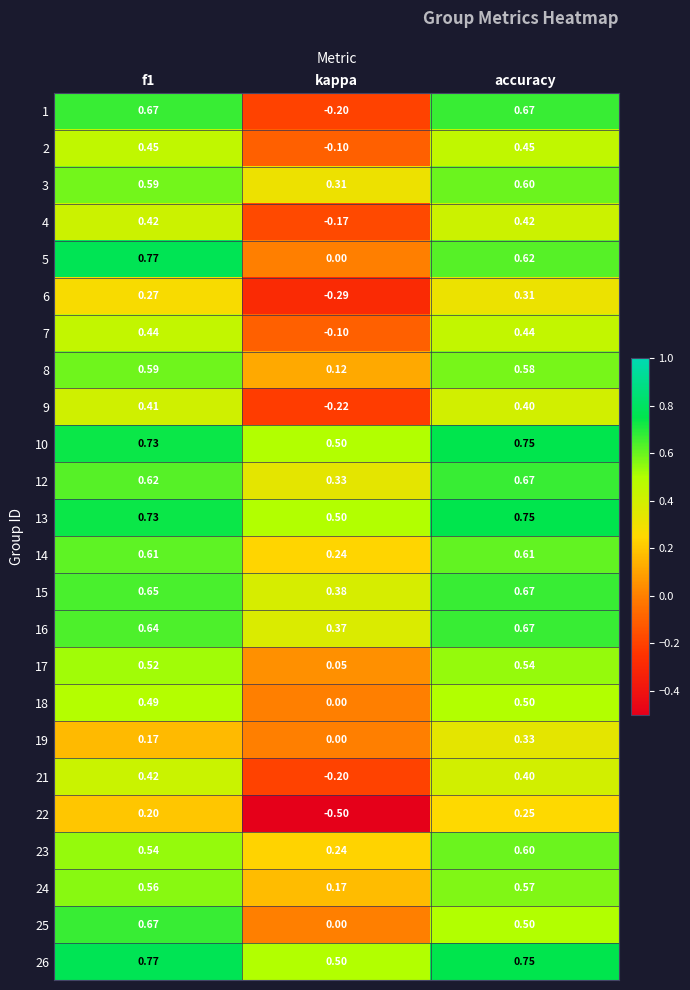

At which label does 10 reach its minimum?

kappa